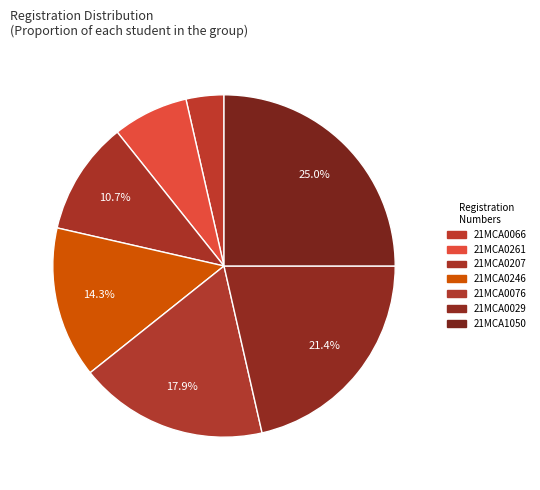

Count the number of slices in the pie.

7